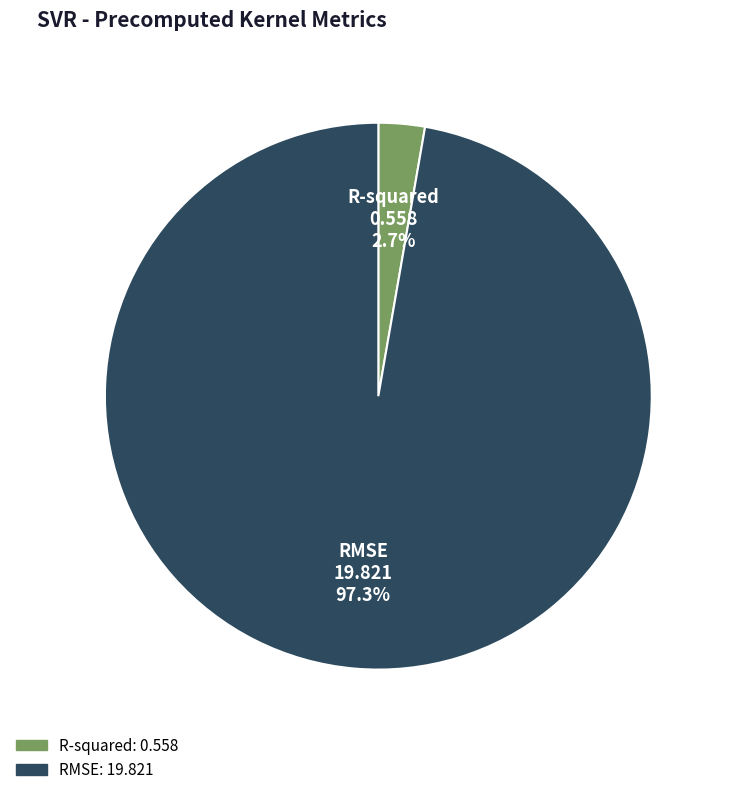

Does R-squared account for over 50% of the chart?

No